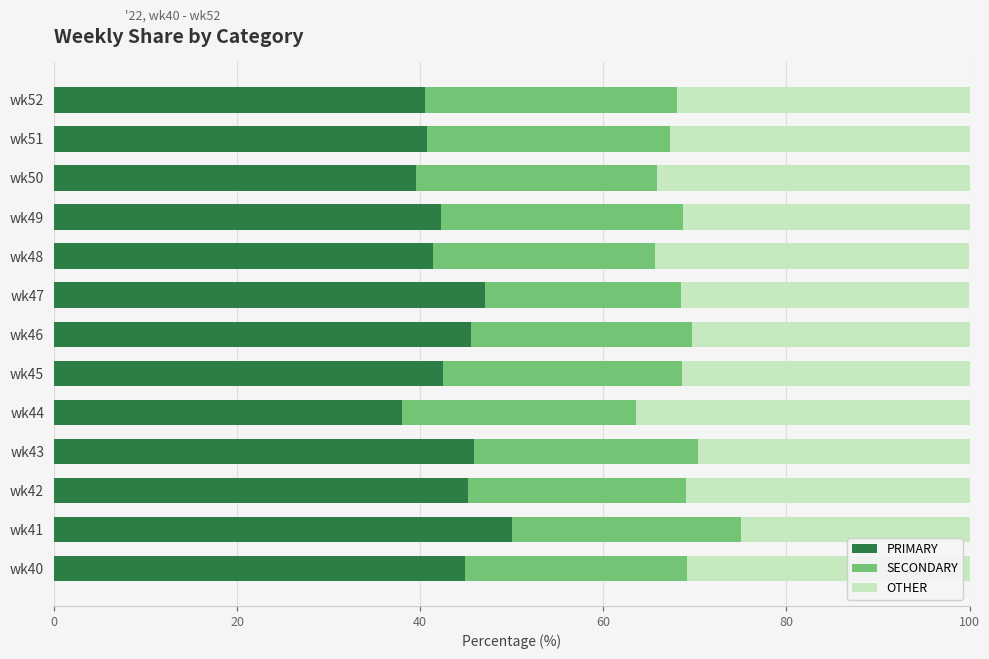

At which label does PRIMARY reach its peak?

wk41